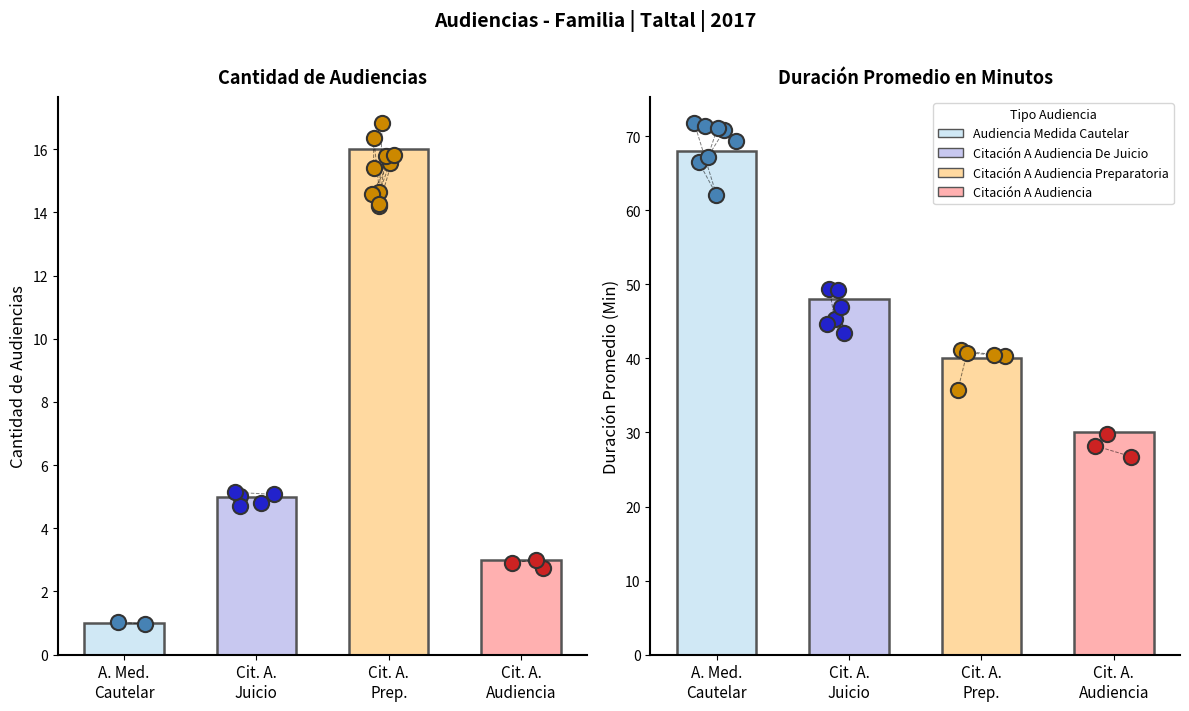

At which category is the sum across all series the highest?

A. Med. Cautelar